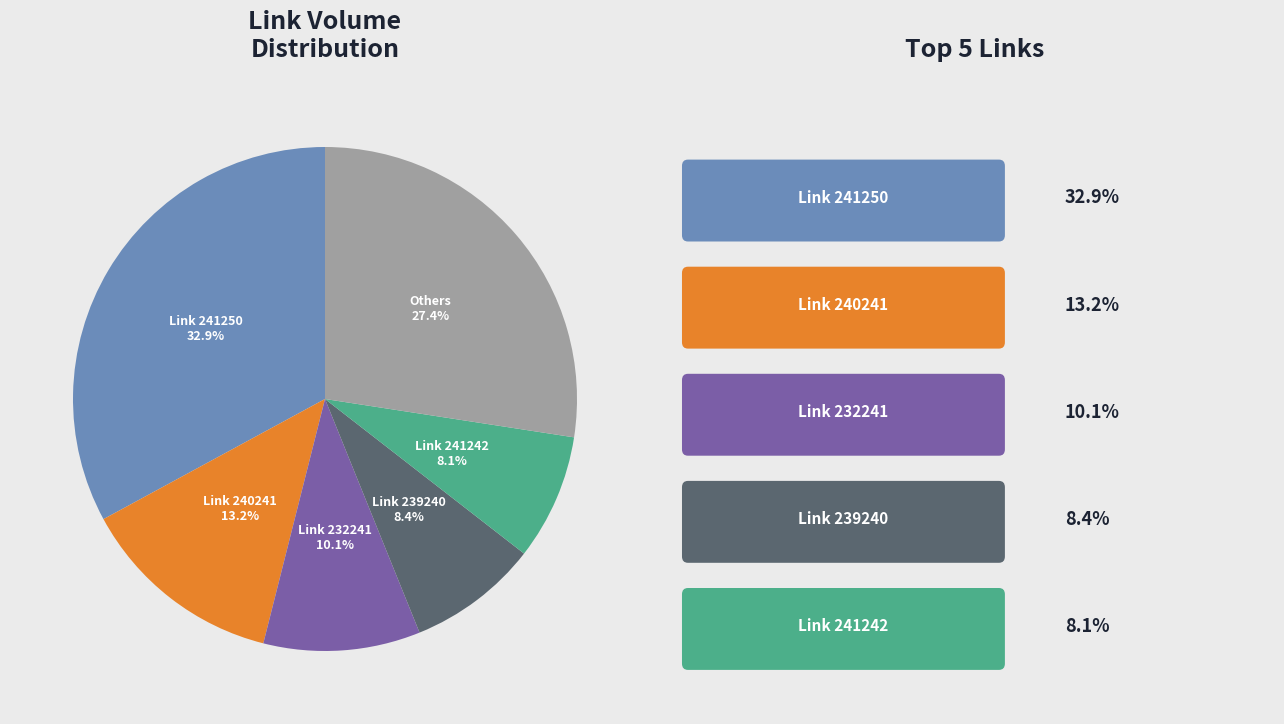

Approximately how many times larger is the value at Others compared to Link 239240?

3.3